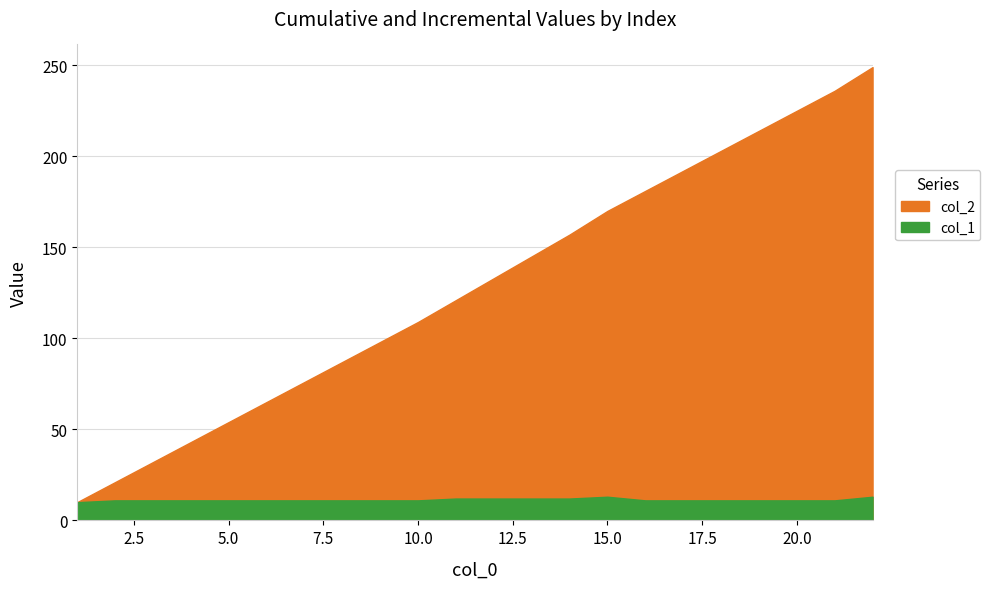

At which label does col_2 reach its minimum?

1